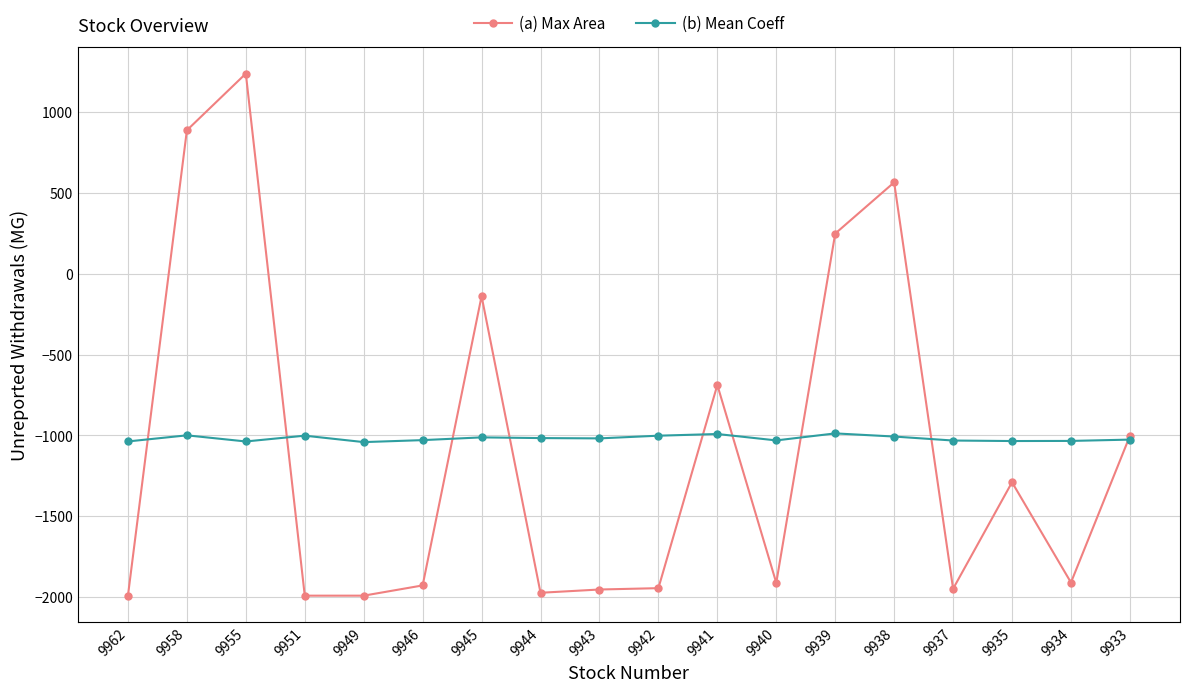

What is the approximate value of (b) Mean Coeff at 9940?

-1031.5